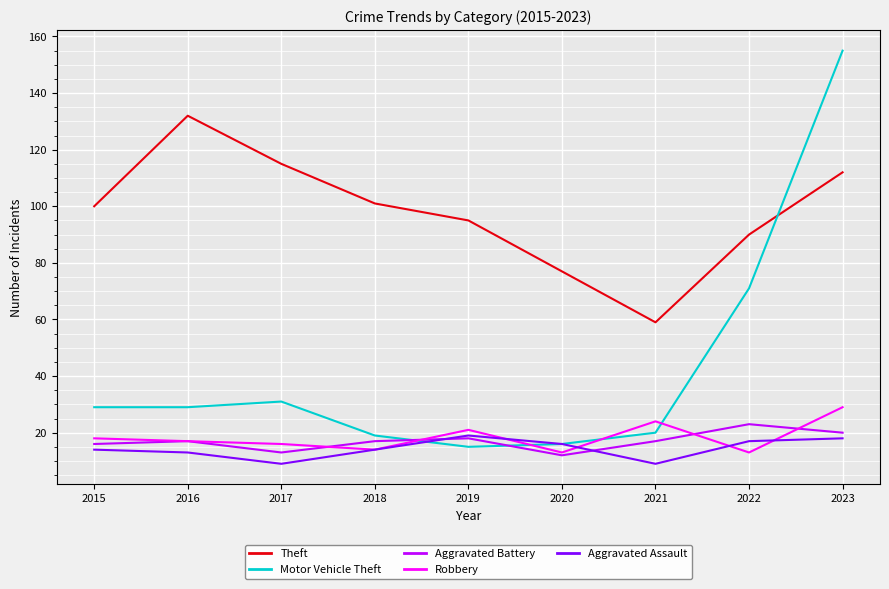

In Aggravated Battery, how many points are higher than both neighbors (excluding endpoints)?

3